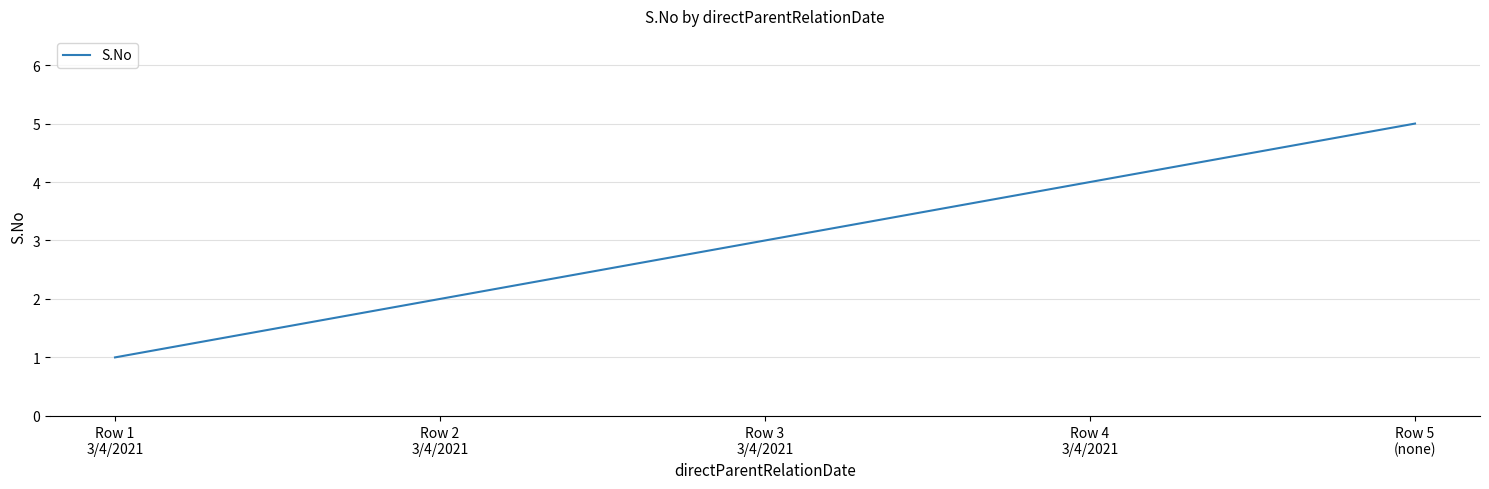

The value at Row 1
3/4/2021 is 1. True or false?

True